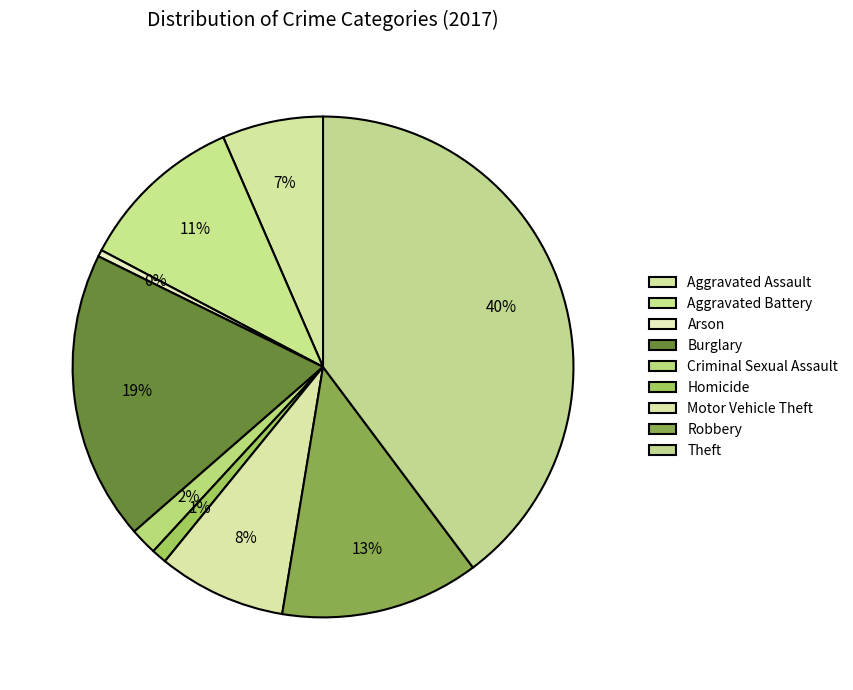

Does Criminal Sexual Assault account for over 50% of the chart?

No